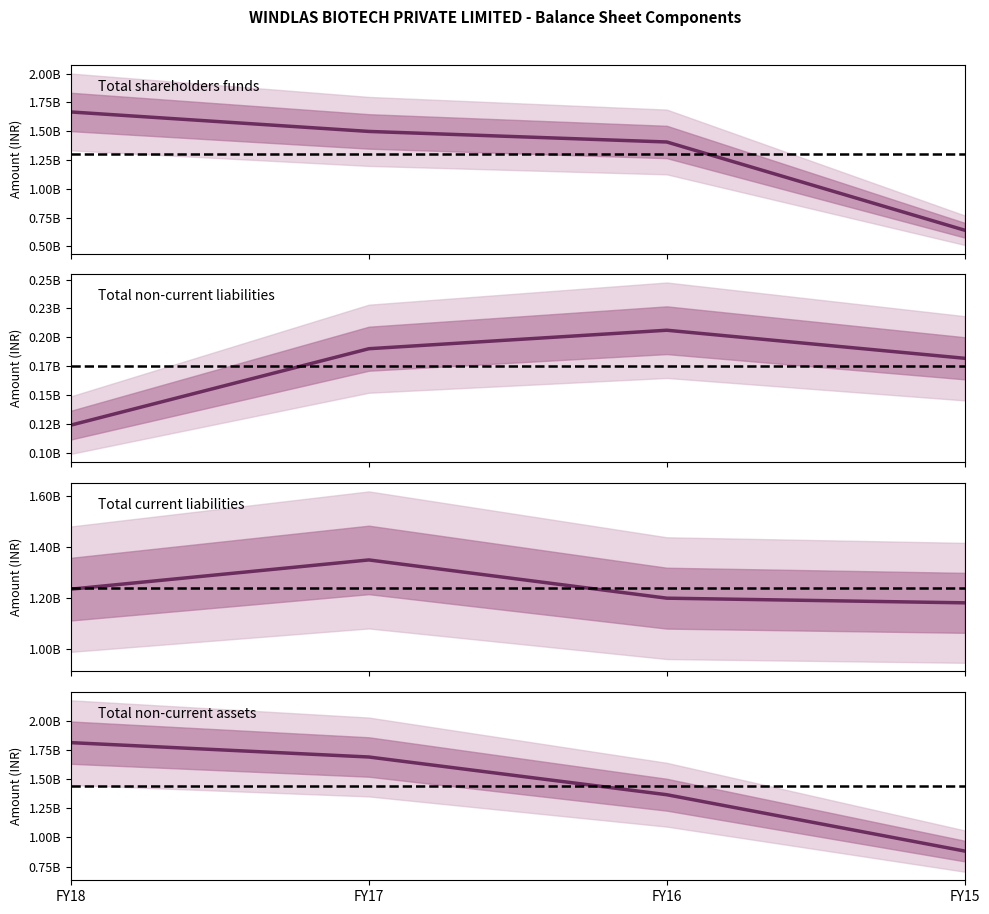

The Total non-current liabilities series shows 181964000 at FY15. True or false?

True